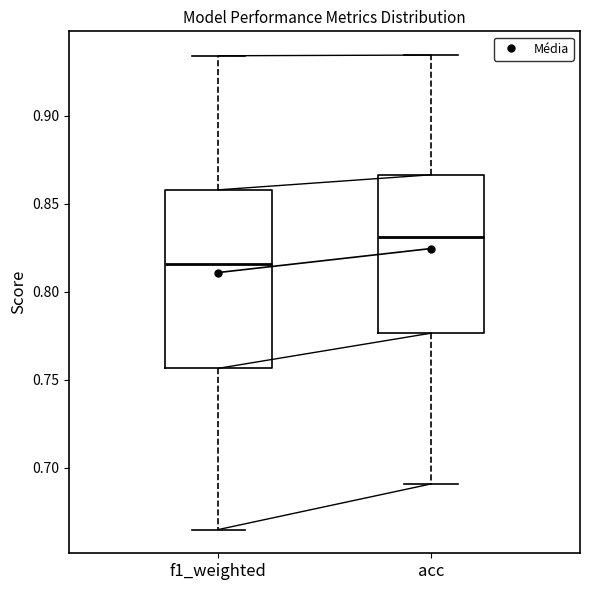

Reading left to right, read every box against the y-axis: the position of its median line, the range the box covers, and the ends of its whiskers. The values are not printed on the chart, so give them approximately, as read against the axis.

f1_weighted: median 0.815, box 0.755 to 0.860, whiskers 0.665 to 0.935
acc: median 0.830, box 0.775 to 0.865, whiskers 0.690 to 0.935